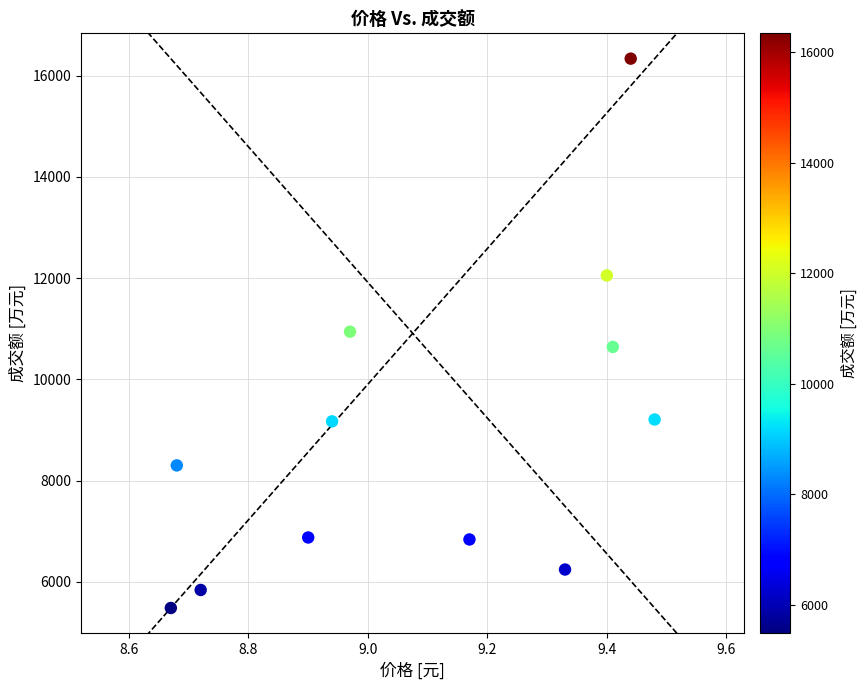

What is the range of Y values (max minus min)?

10853